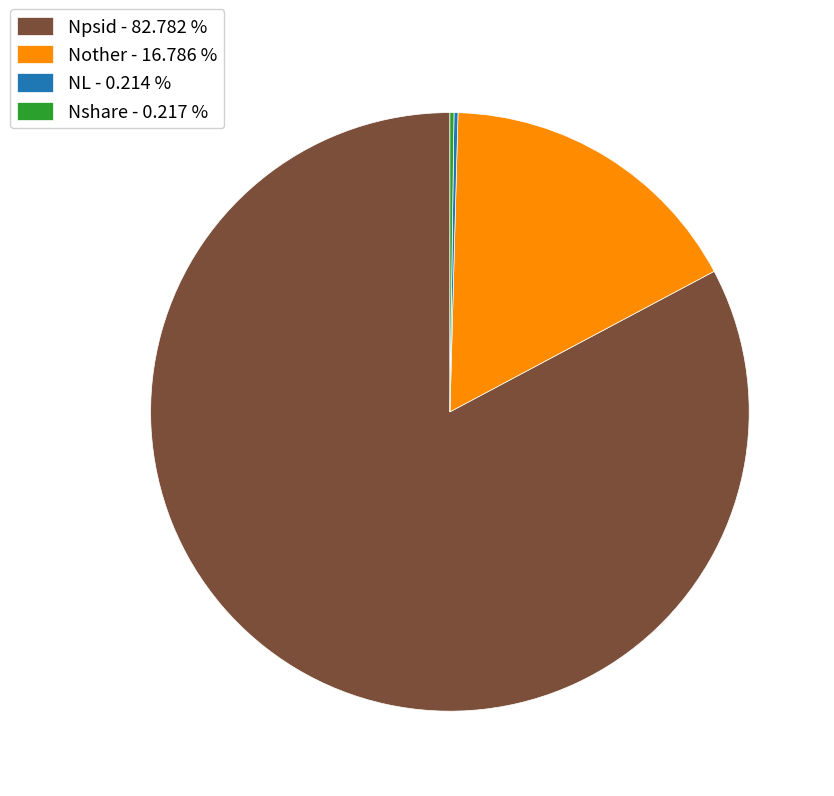

Is there a majority slice in this chart?

Yes